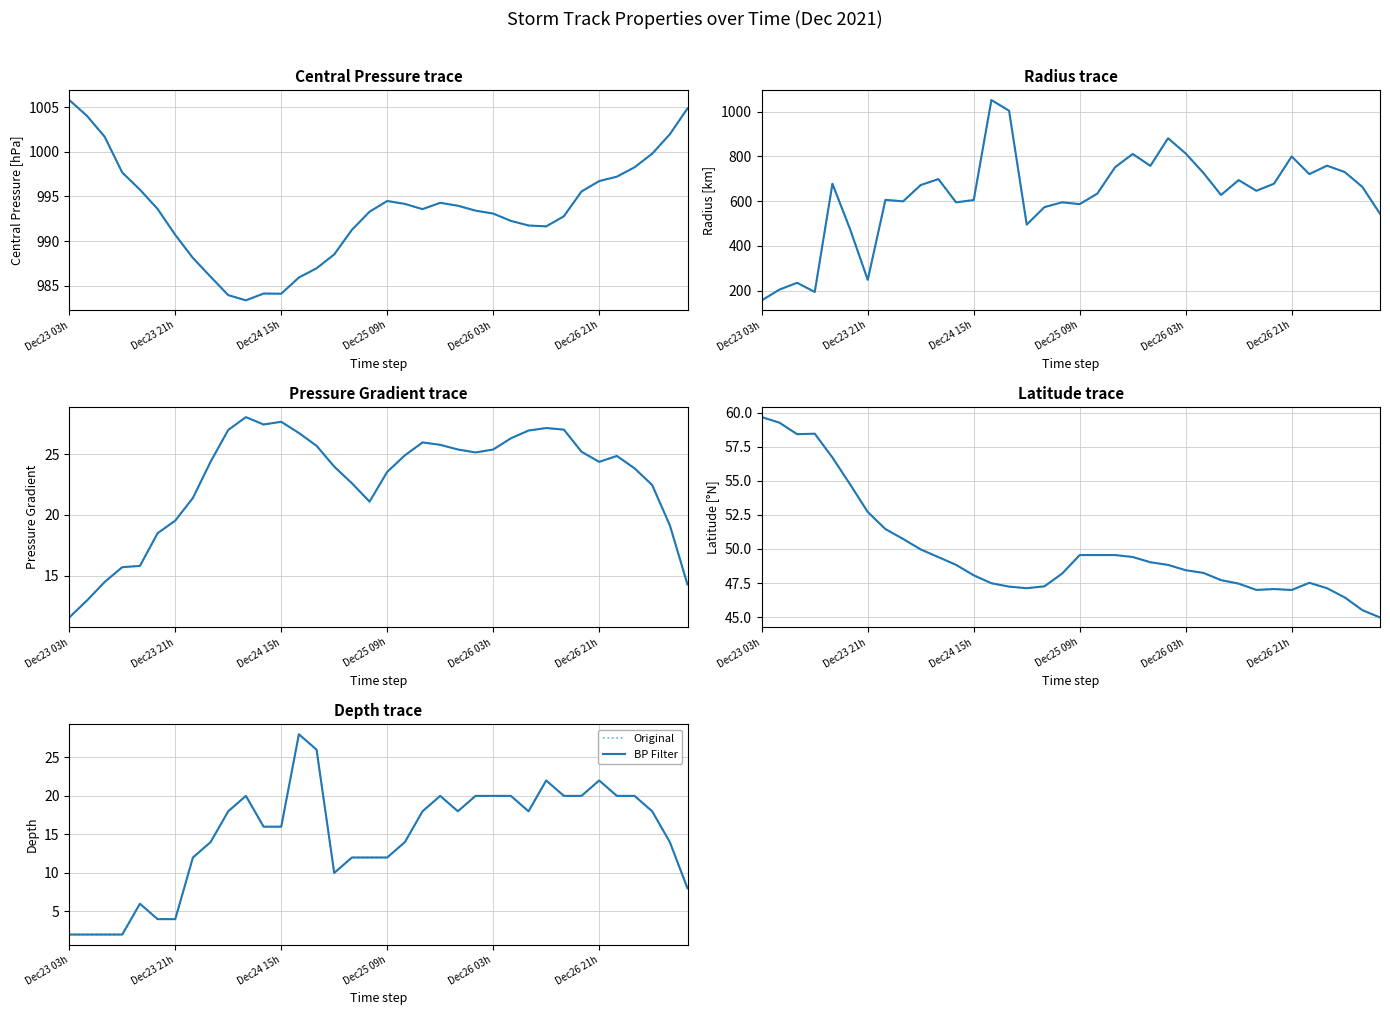

How many data points in Original are above 18?

13